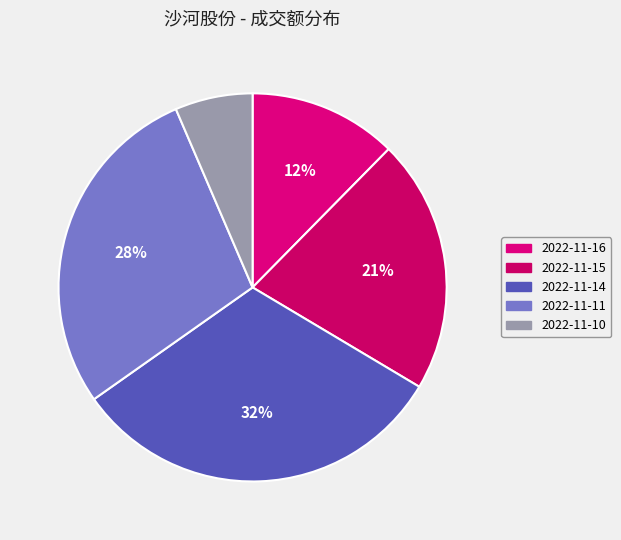

How many slices are in this pie chart?

5